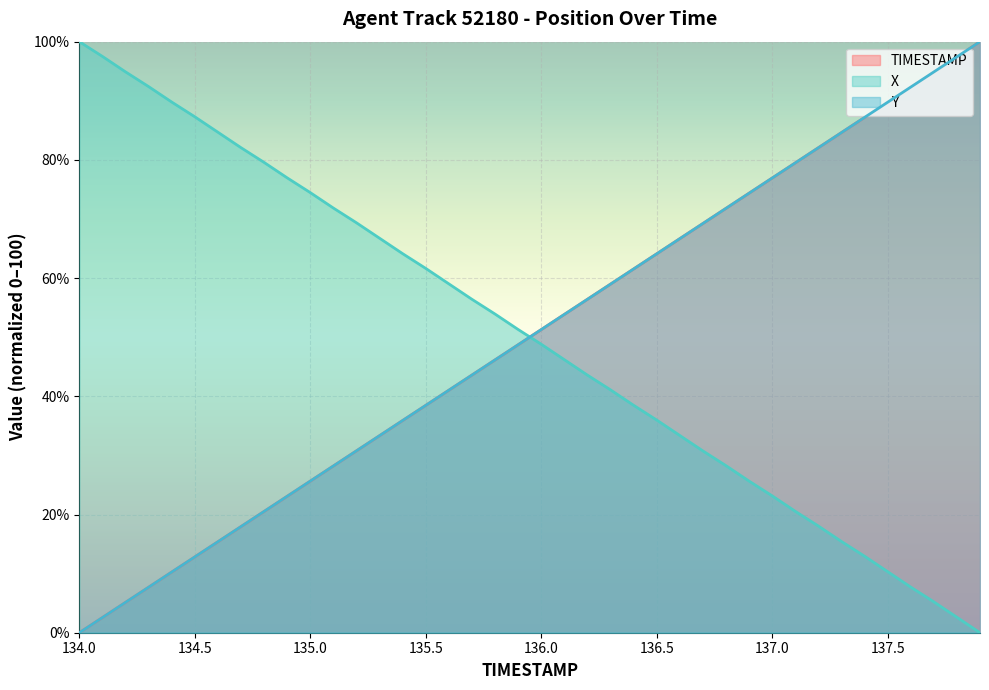

Reading left to right, extract all data points from this chart.

TIMESTAMP: 0.0	2.6	5.1	7.7	10.3	12.8	15.4	17.9	20.5	23.1	25.6	28.2	30.8	33.3	35.9	38.5	41.0	43.6	46.2	48.7	51.3	53.8	56.4	59.0	61.5	64.1	66.7	69.2	71.8	74.4	76.9	79.5	82.1	84.6	87.2	89.7	92.3	94.9	97.4	100.0
X: 100.0	97.5	94.9	92.4	89.8	87.3	84.7	82.1	79.6	77.0	74.5	71.9	69.4	66.7	64.1	61.6	59.0	56.4	53.9	51.3	48.8	46.2	43.6	41.1	38.5	36.0	33.4	30.8	28.3	25.7	23.2	20.5	18.1	15.4	12.9	10.3	7.7	5.2	2.6	0.0
Y: 0.0	2.6	5.1	7.7	10.3	12.8	15.4	18.0	20.5	23.1	25.7	28.2	30.8	33.3	35.9	38.5	41.0	43.6	46.2	48.7	51.3	53.8	56.4	59.0	61.5	64.1	66.7	69.2	71.8	74.4	76.9	79.5	82.1	84.6	87.2	89.7	92.3	94.9	97.4	100.0